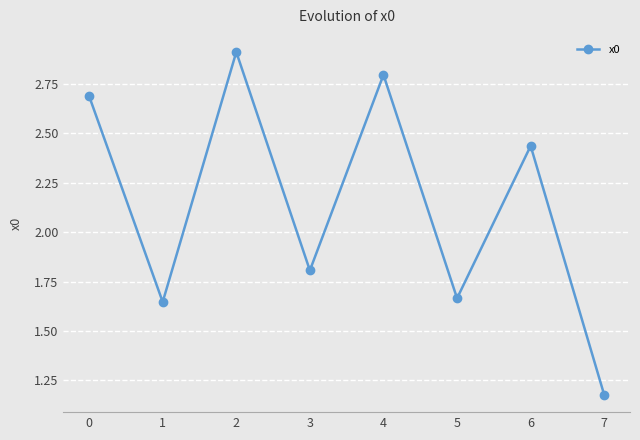

Is it true that the value at 1 is 2.3?

False